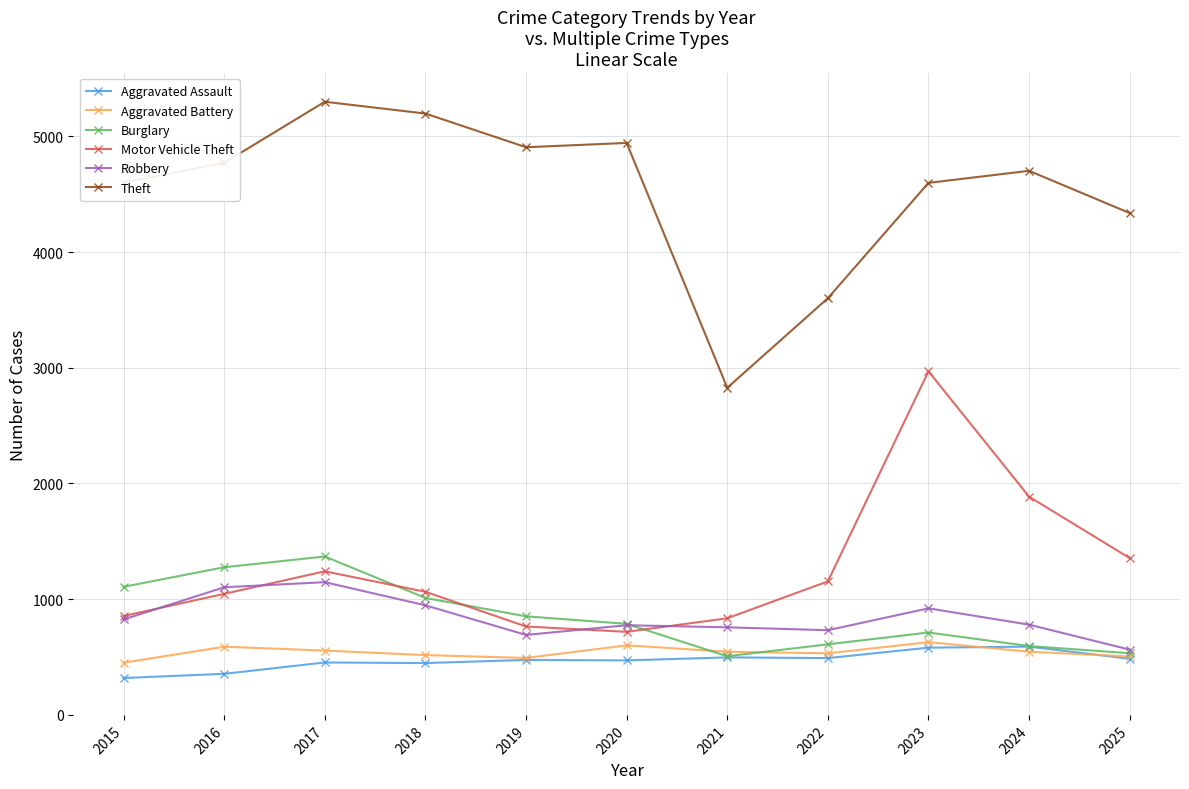

What is the difference between the second highest and second lowest values in the Aggravated Battery series?

109